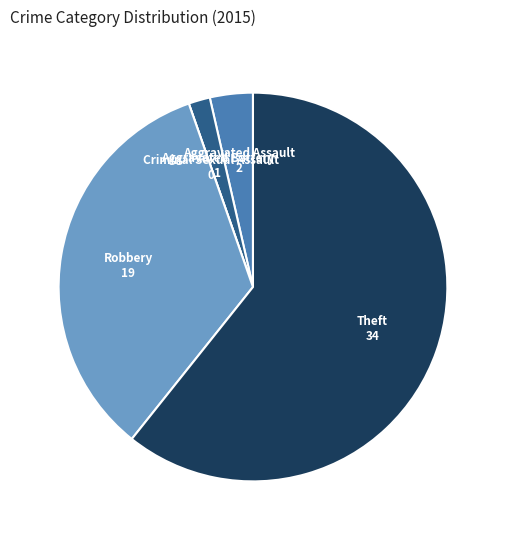

The Aggravated Assault slice represents 9% of the pie. True or false?

False